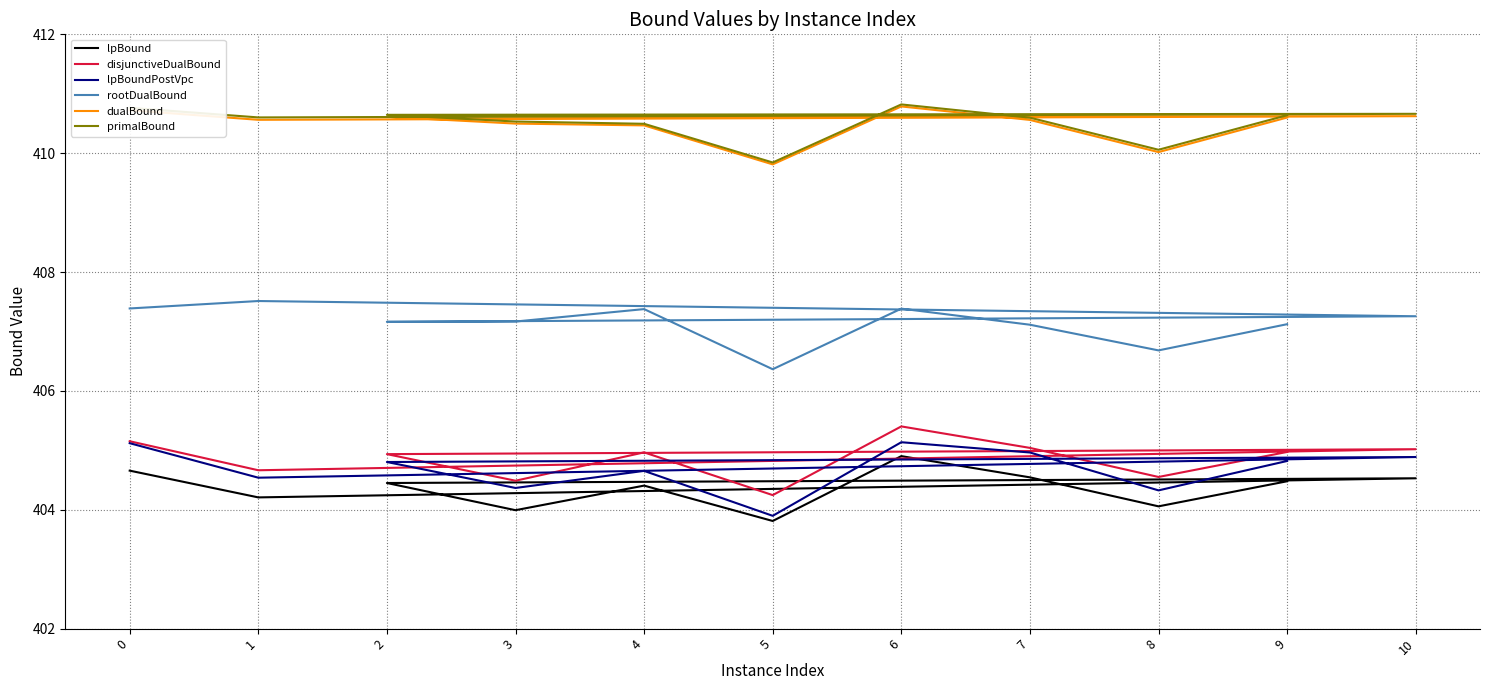

Count the number of data series in this chart.

6